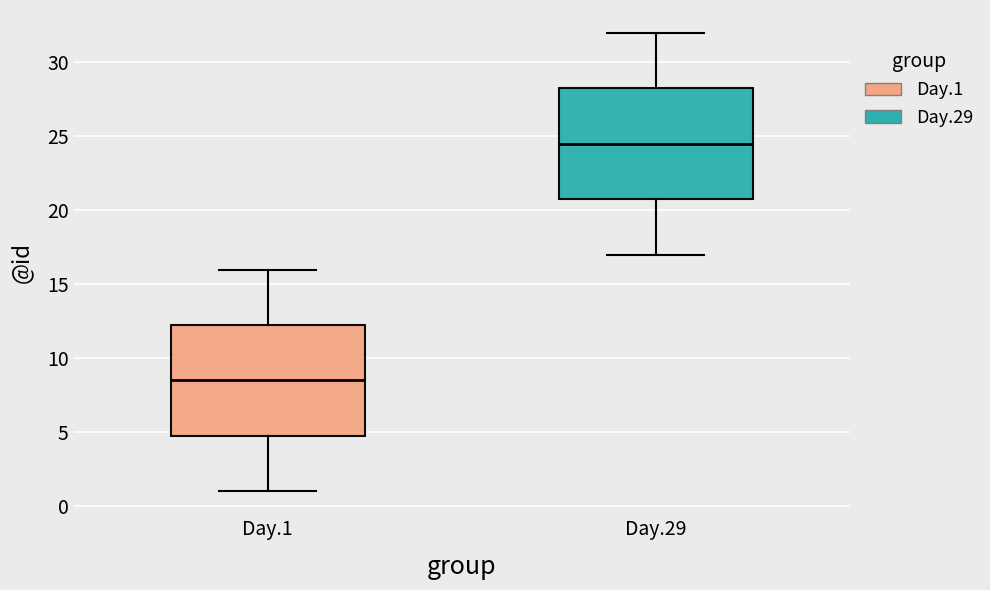

Reading left to right, transcribe this box plot: for each box, give where its median line is, the range the box spans, and where its two whiskers end, as read against the y-axis. The values are not printed on the chart, so give them approximately, as read against the axis.

Day.1: median 8.5, box 5.0 to 12.5, whiskers 1.0 to 16.0
Day.29: median 24.5, box 21.0 to 28.5, whiskers 17.0 to 32.0